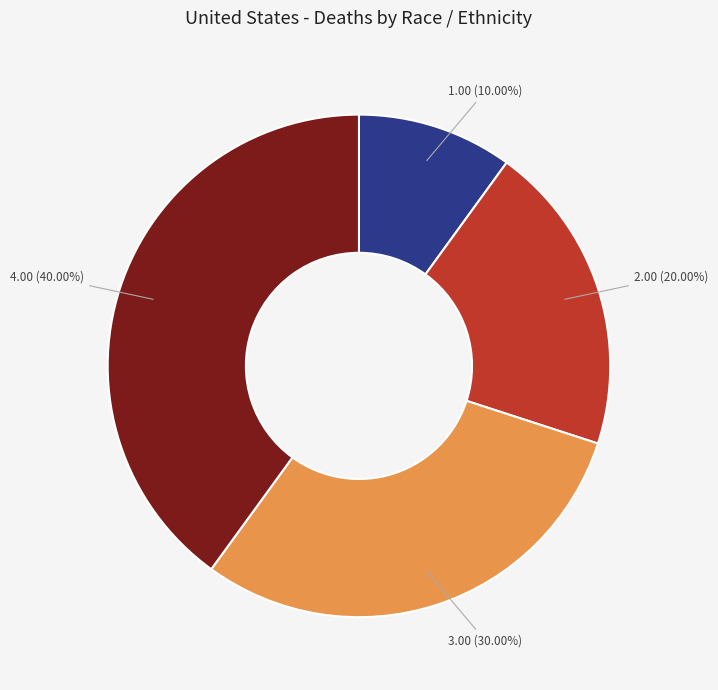

Is there a majority slice in this chart?

No